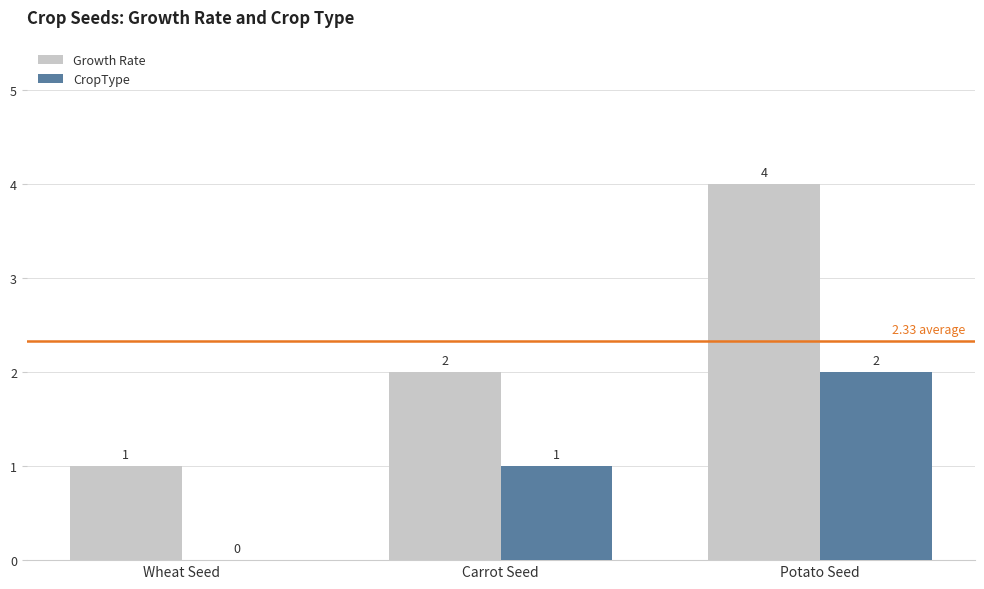

Which series changed the most between Wheat Seed and Potato Seed?

Growth Rate